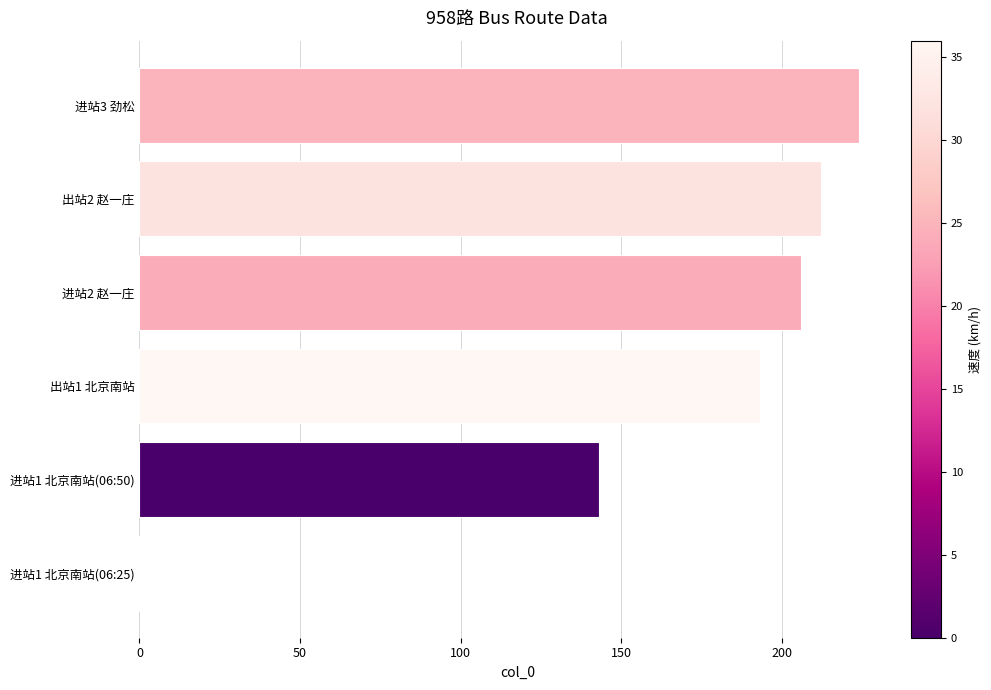

What is the maximum value shown in the chart?

224